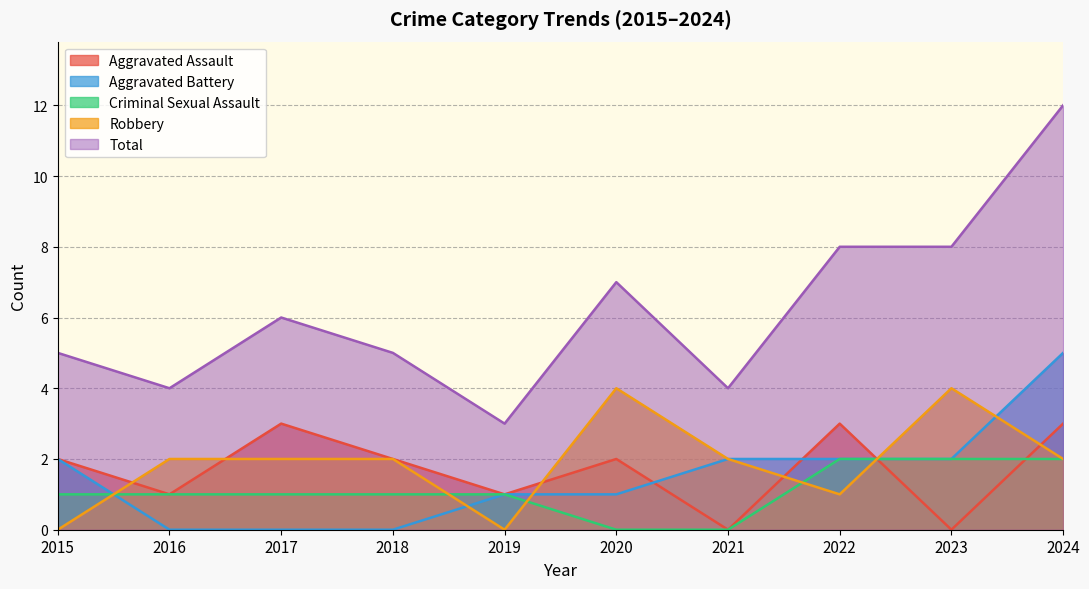

Where is the first local maximum for Total?

2017